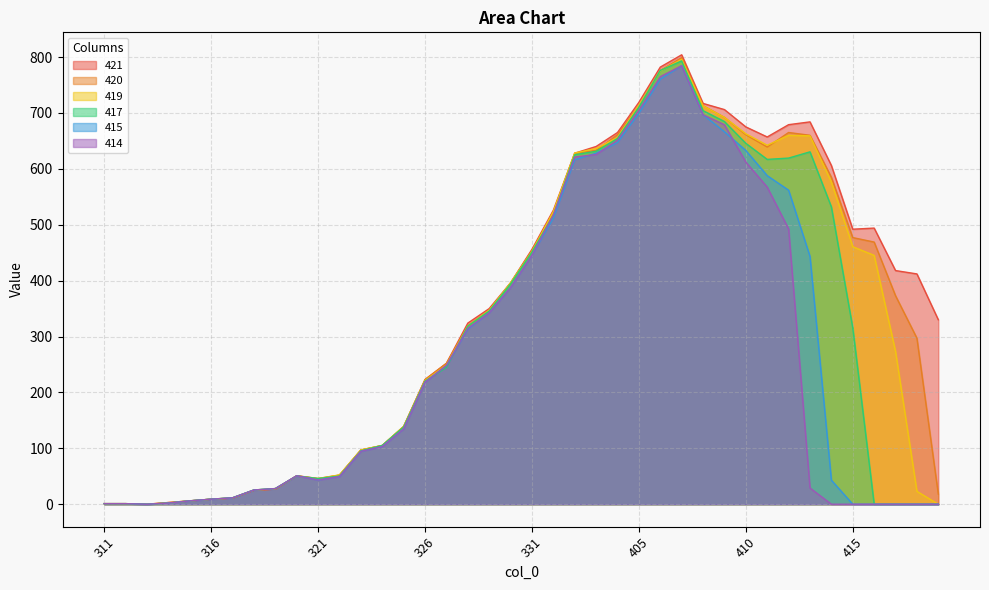

What is the difference between the highest and lowest values at 412?

186.5